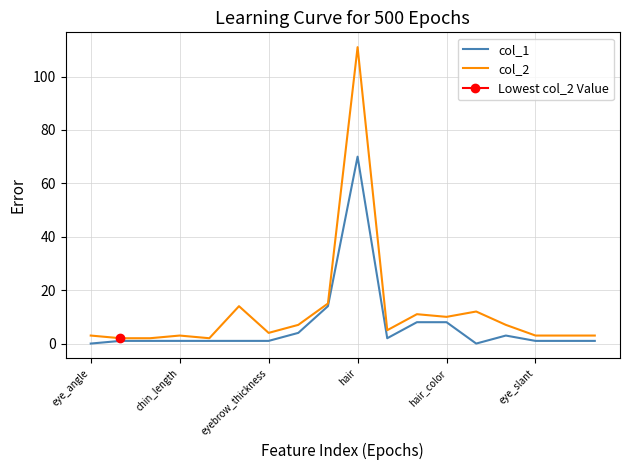

At which label does col_1 reach its peak?

hair